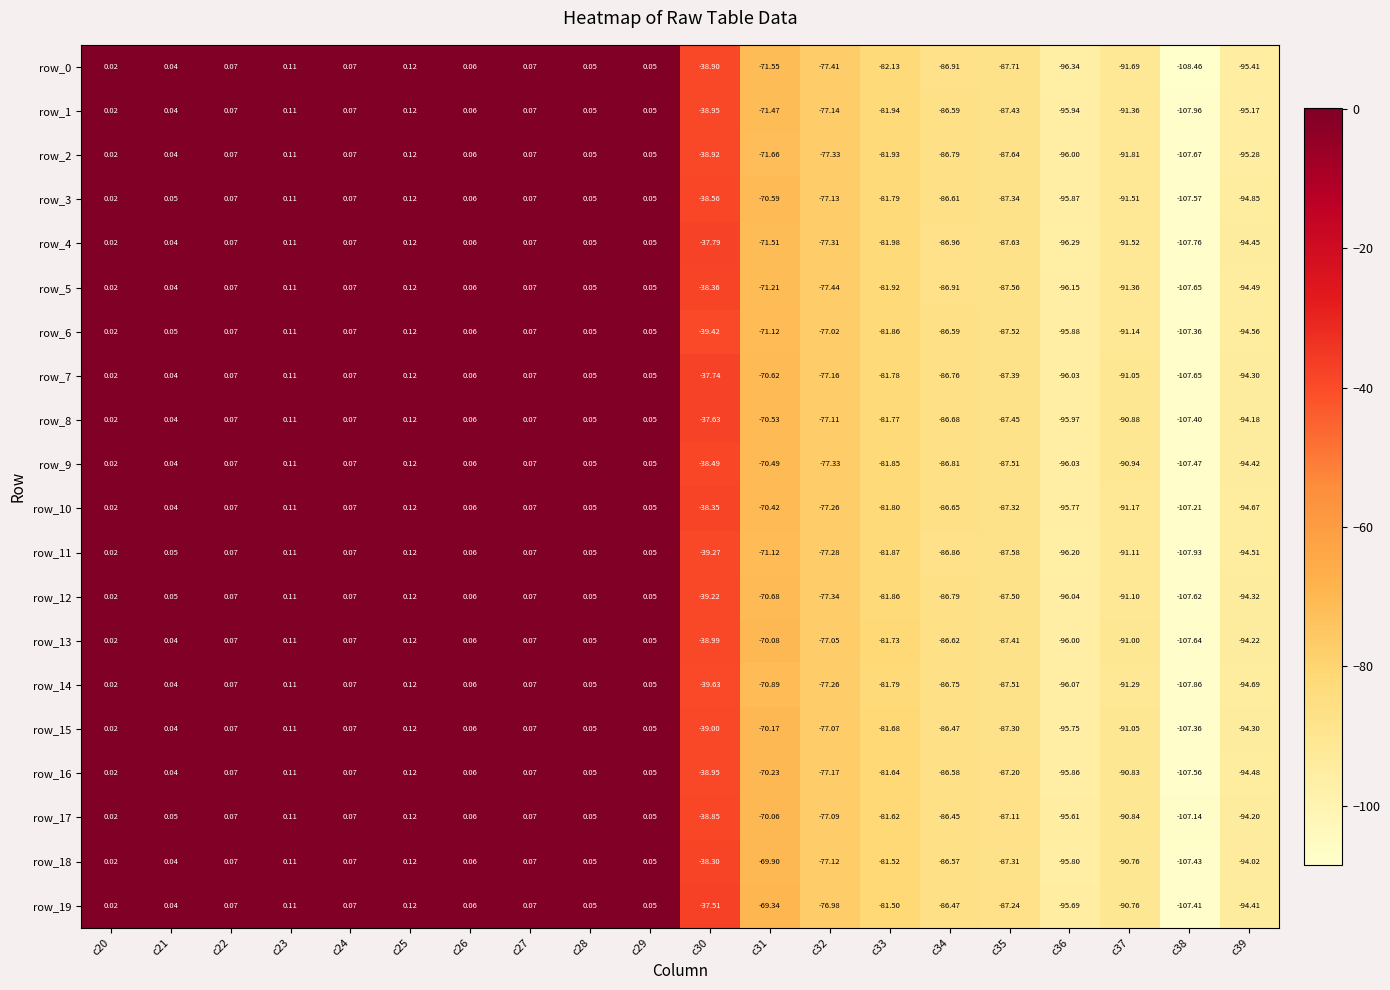

Is the value of row_15 at c33 greater than the value of row_11 at c36?

Yes